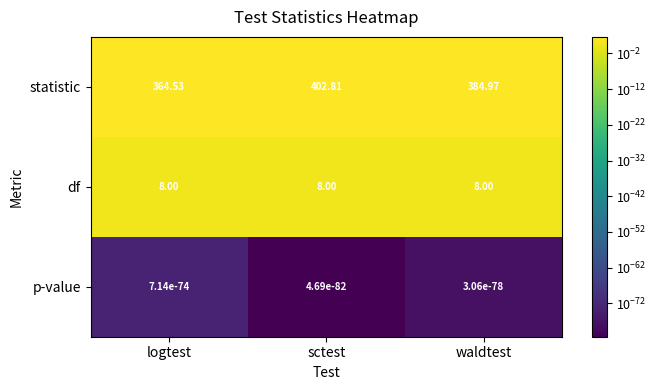

Which series has the largest total across all categories?

statistic